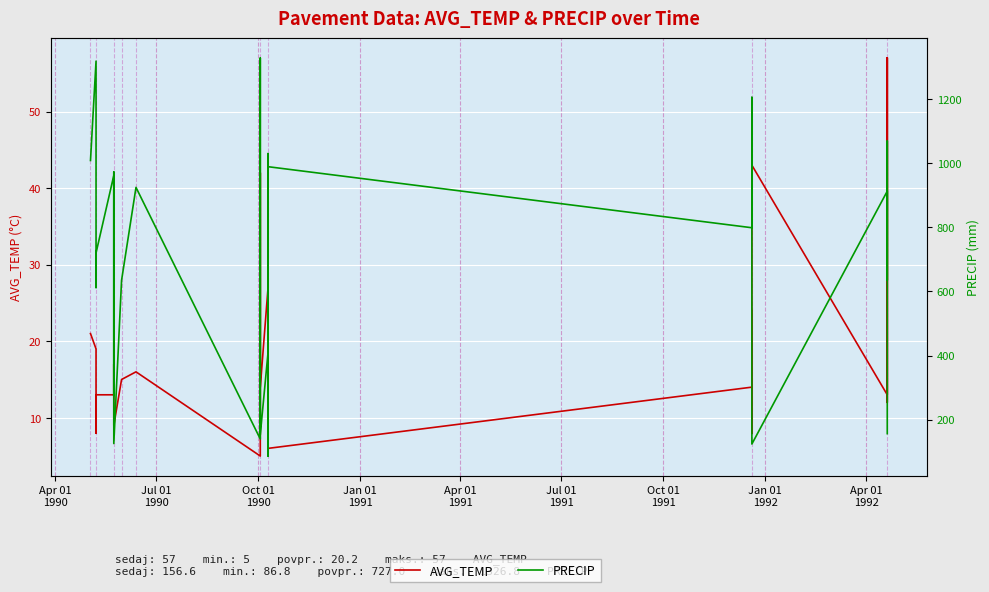

How many values in the PRECIP series exceed 821?

18